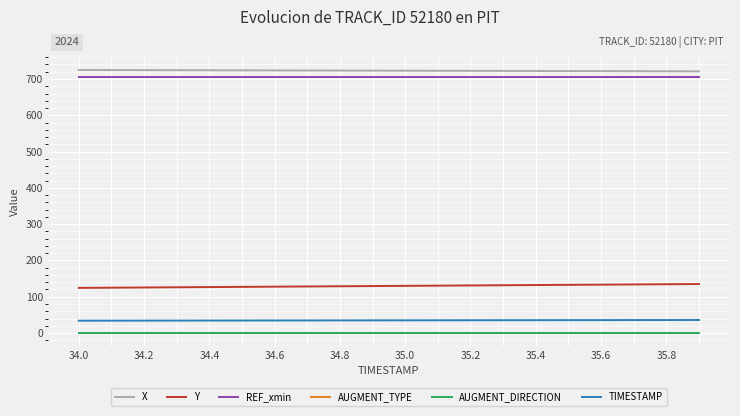

What is the difference between the maximum and minimum values in the X series?

3.8